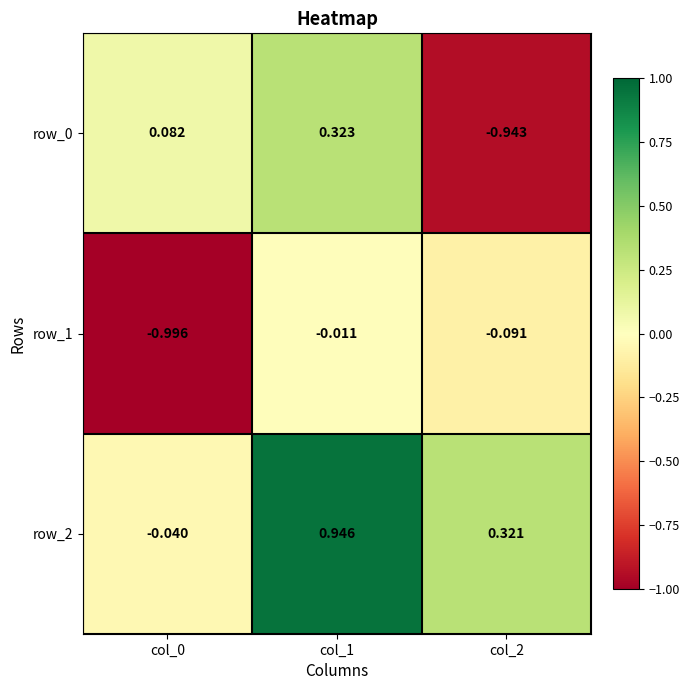

Is the value of row_0 at col_1 greater than the value of row_1 at col_1?

Yes